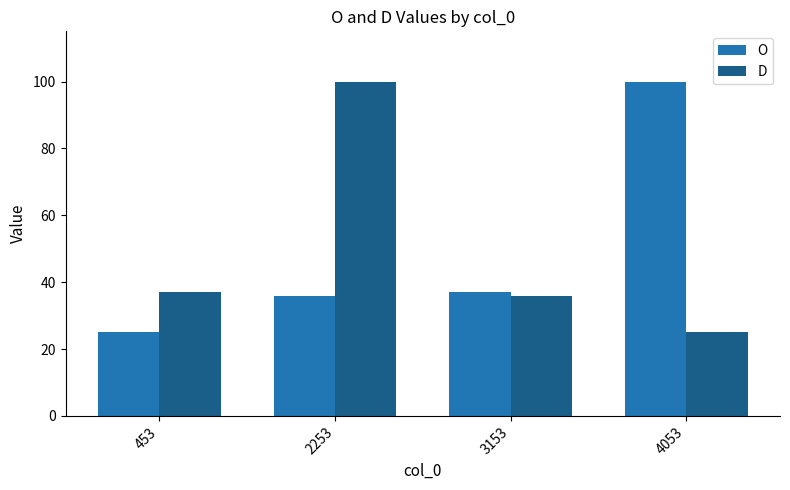

List the labels in order of D value, smallest first.

4053, 3153, 453, 2253